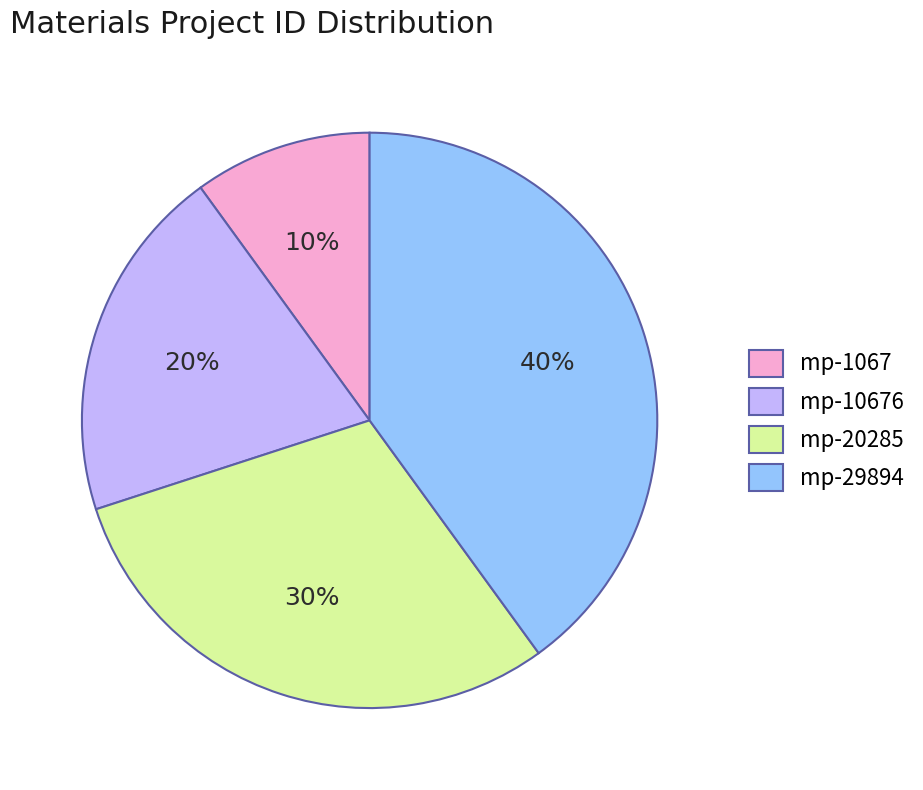

Rank the categories by value from highest to lowest.

mp-29894, mp-20285, mp-10676, mp-1067